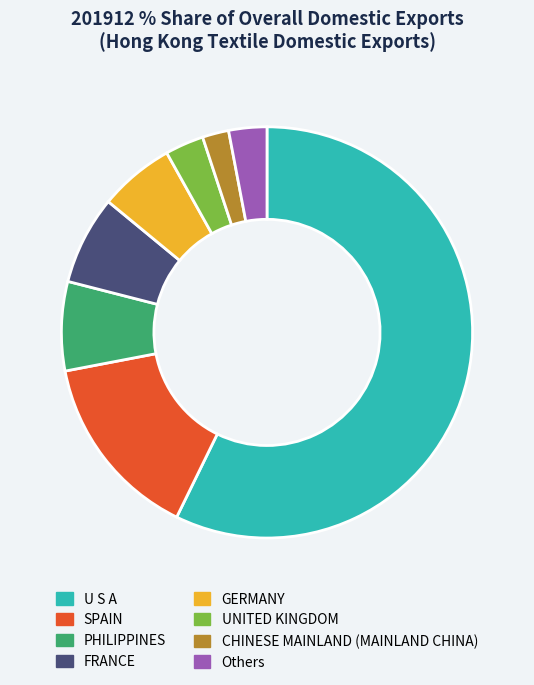

Between UNITED KINGDOM and SPAIN, which is larger?

SPAIN